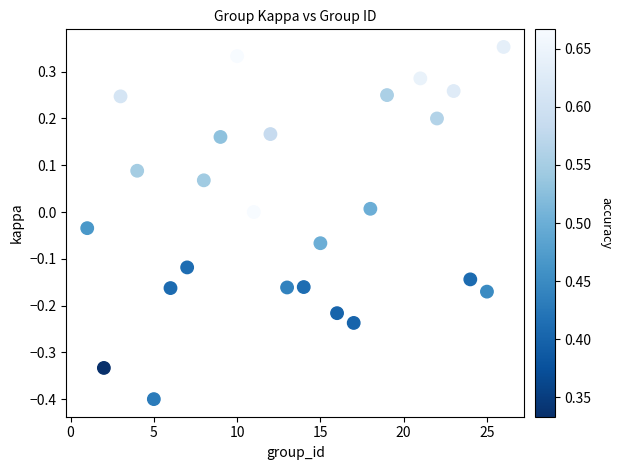

What is the range of X values (max minus min)?

25.0